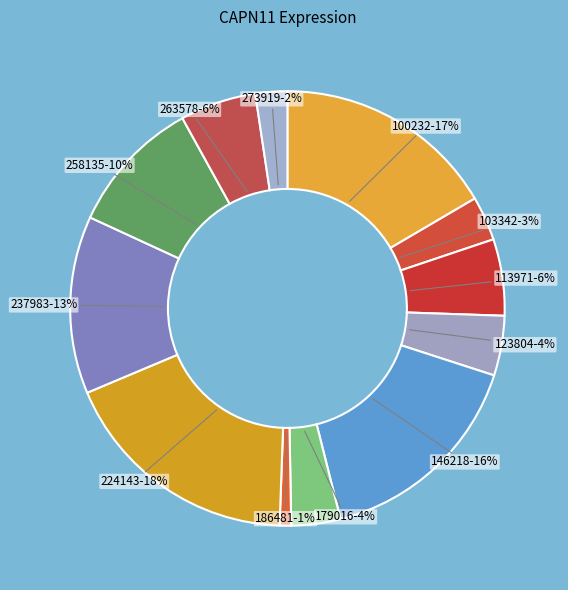

Combined, do 146218 and 123804 account for over 50%?

No